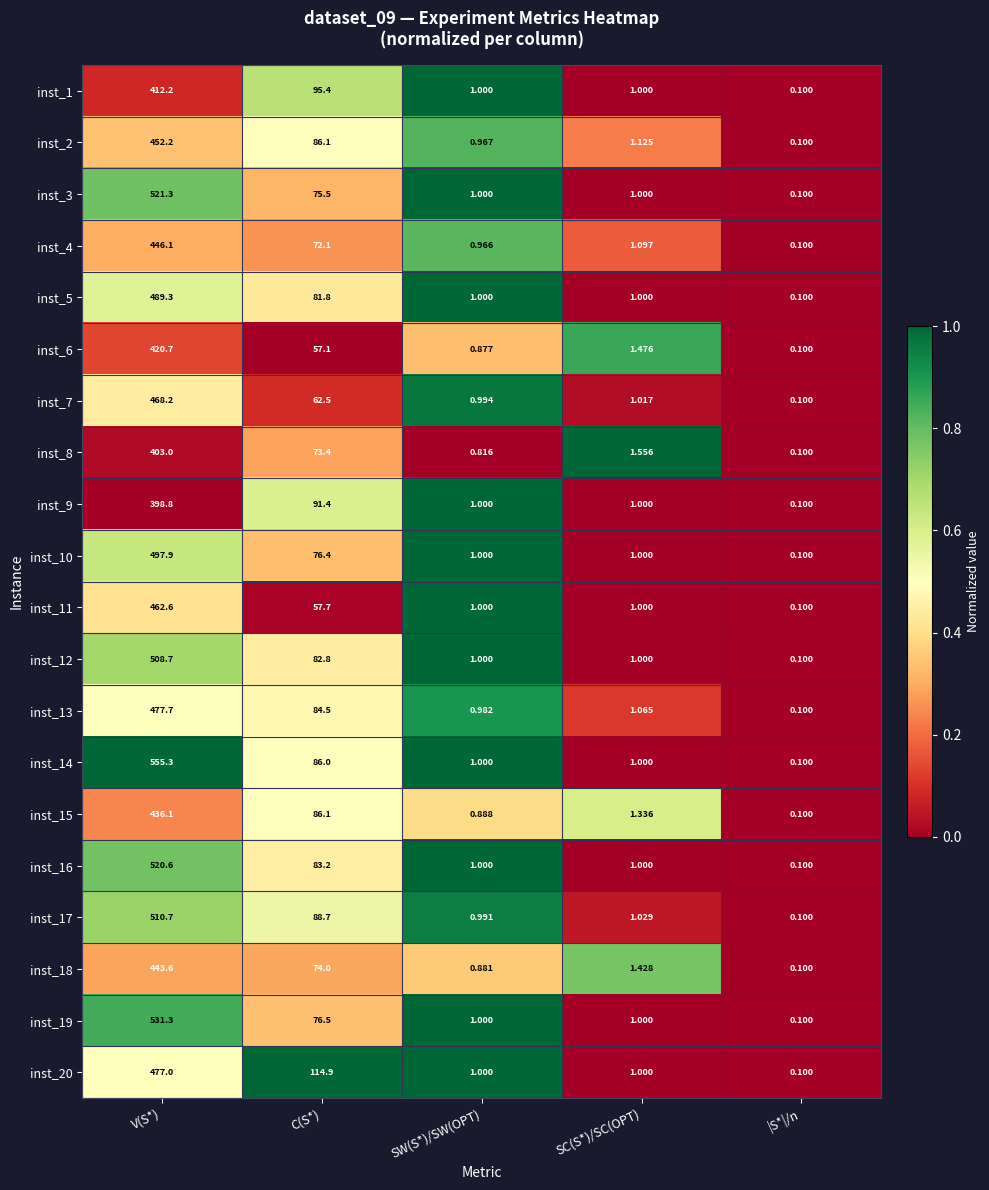

Which label corresponds to the smallest value in the chart?

|S*|/n